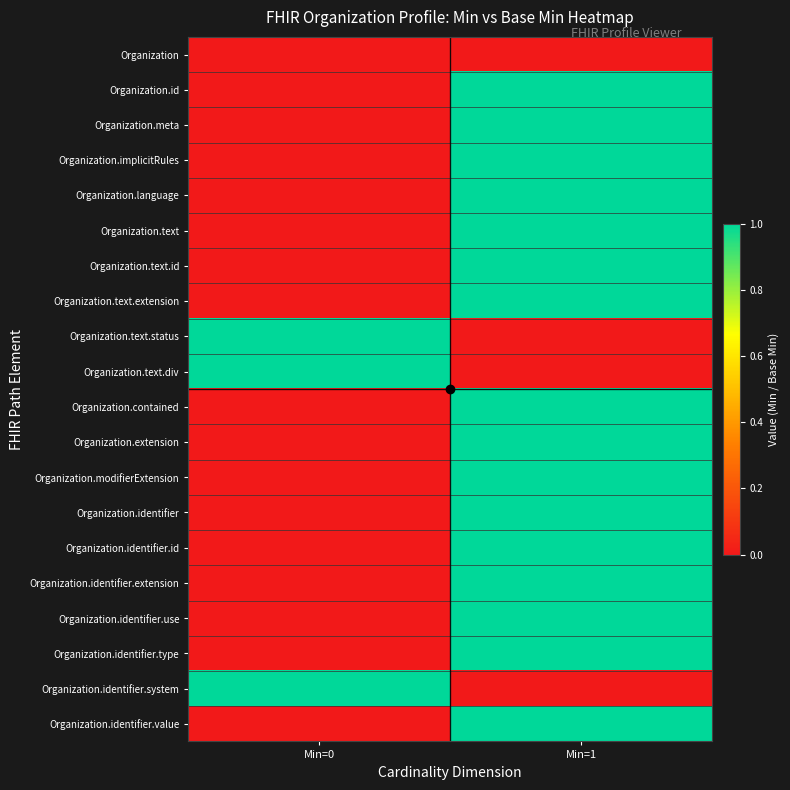

What is the difference between the highest and lowest values at Min=0?

1